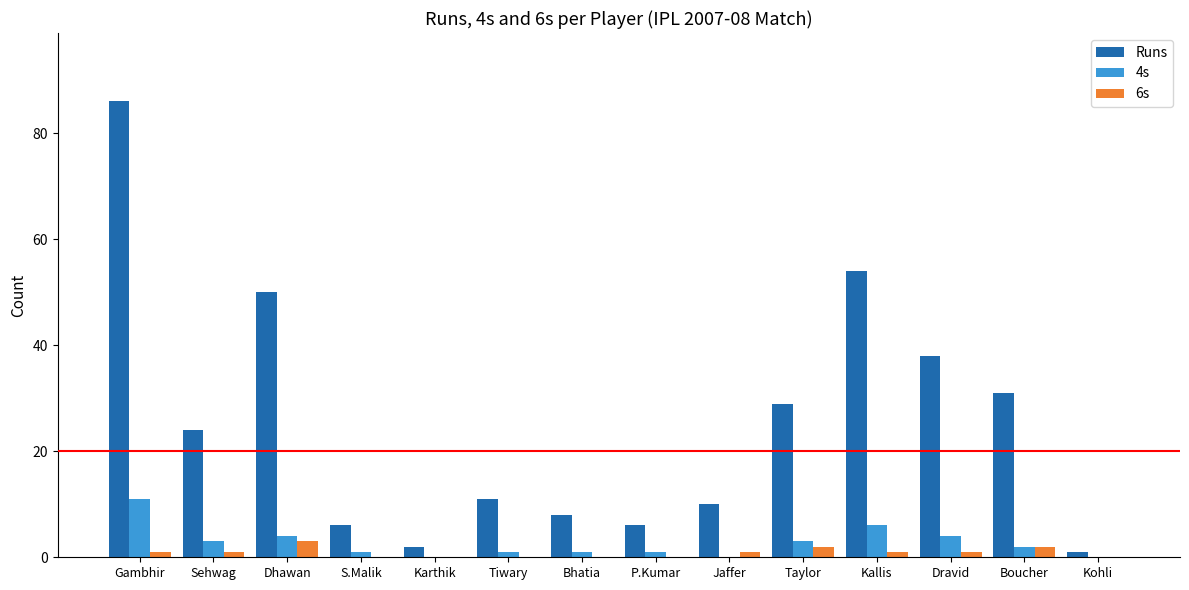

How many groups of bars are there?

14